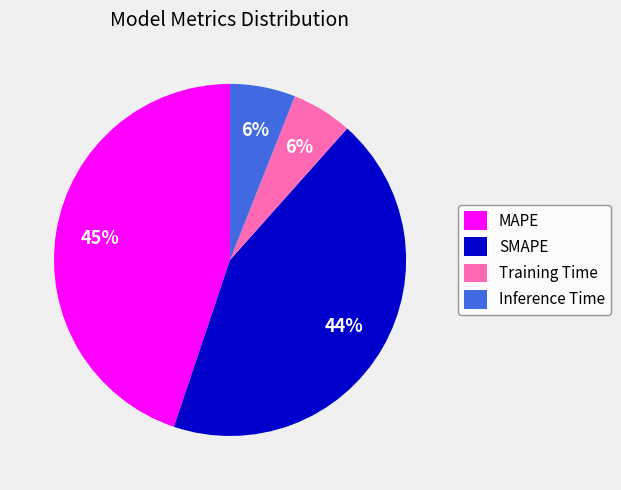

Does any single category account for the majority?

No